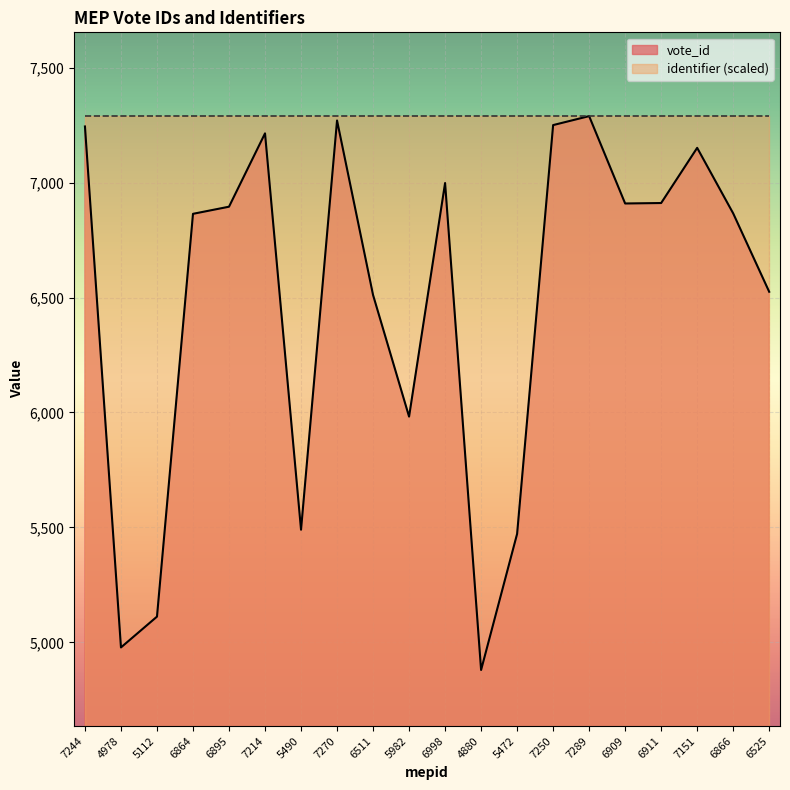

What is the difference between the maximum and minimum values?

2409